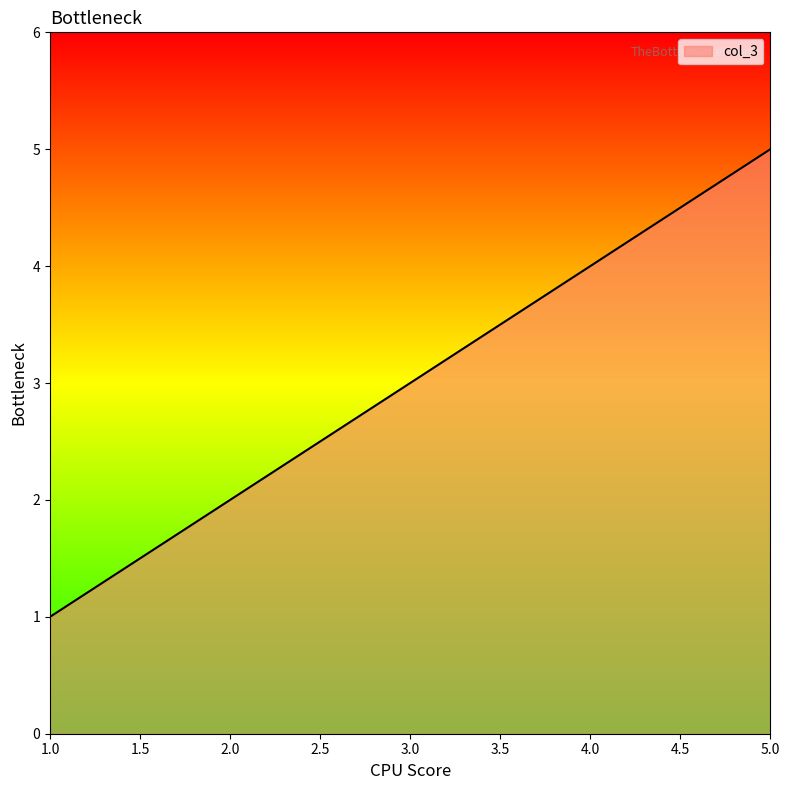

True or false: there are more than 0 points higher than both neighbors.

False